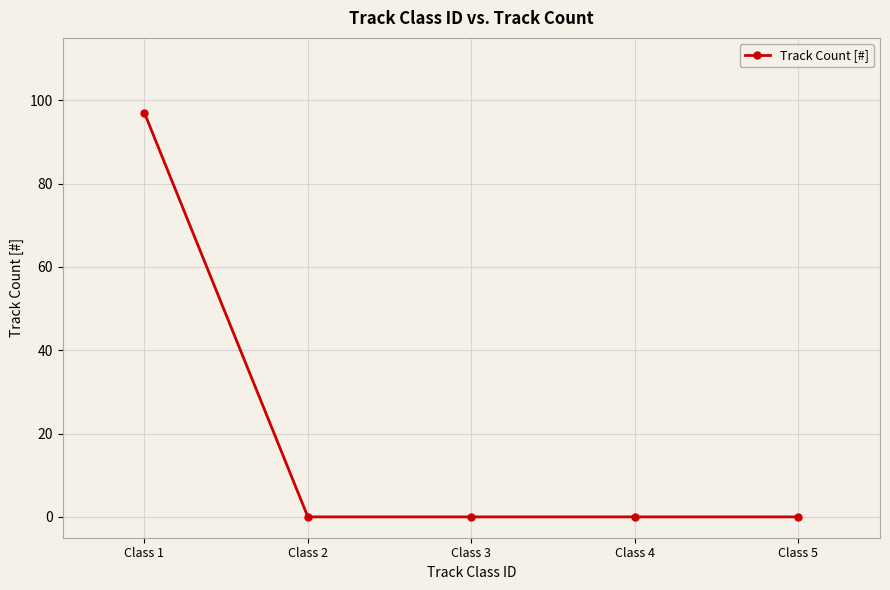

Between Class 2 and Class 1, which is larger?

Class 1